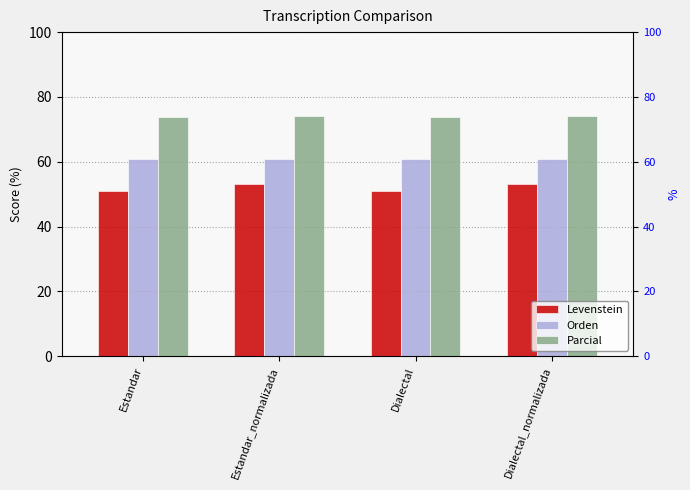

What is the difference between the maximum and minimum values in the Parcial series?

0.3